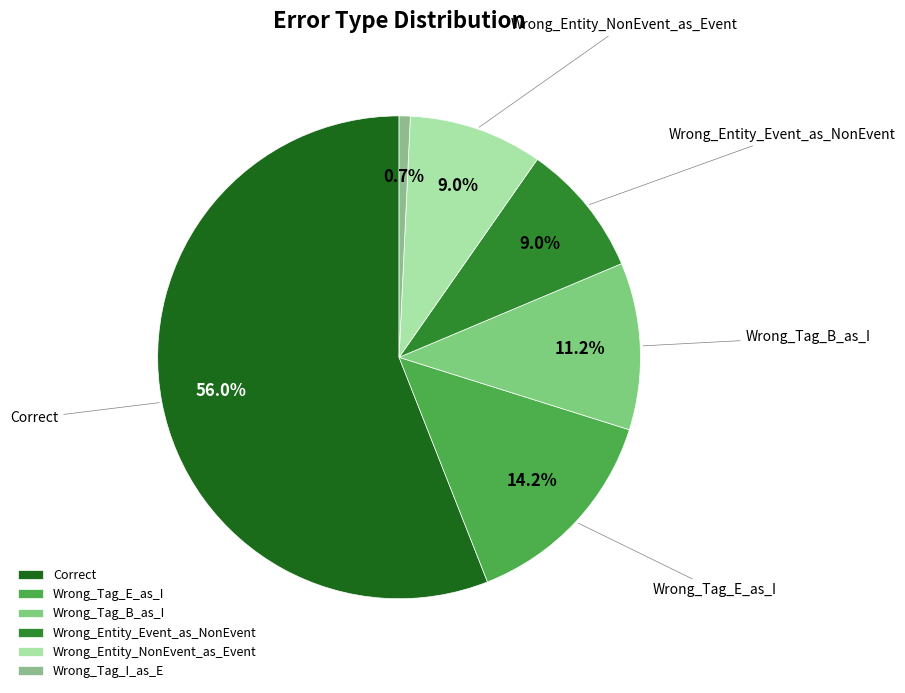

To the nearest percent, what is the difference between the largest and smallest slice percentages?

55%